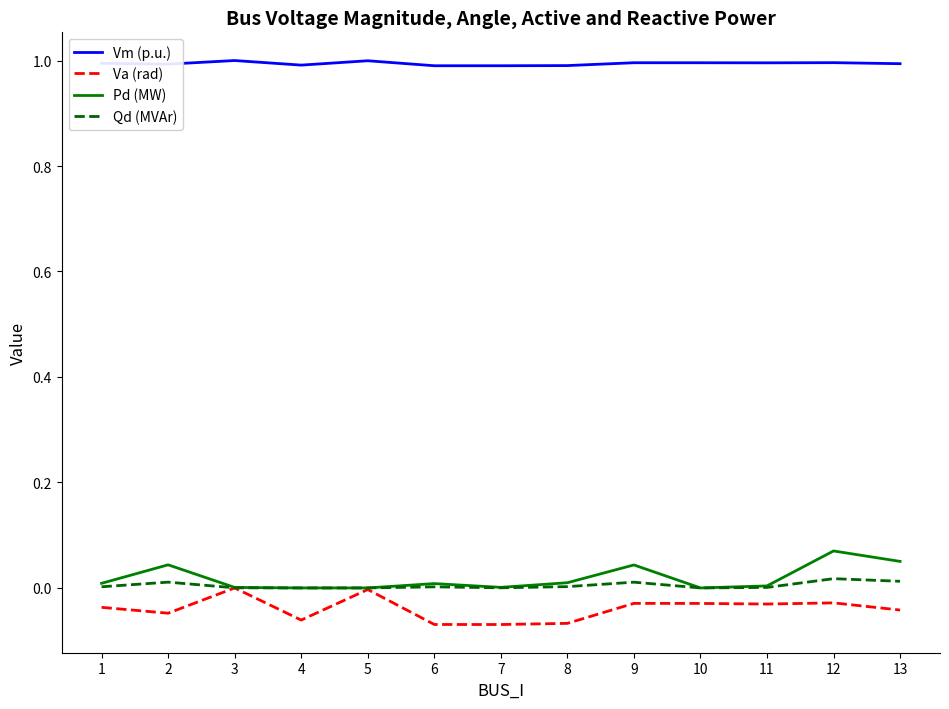

True or false: Va (rad) and Vm (p.u.) cross at least once.

False